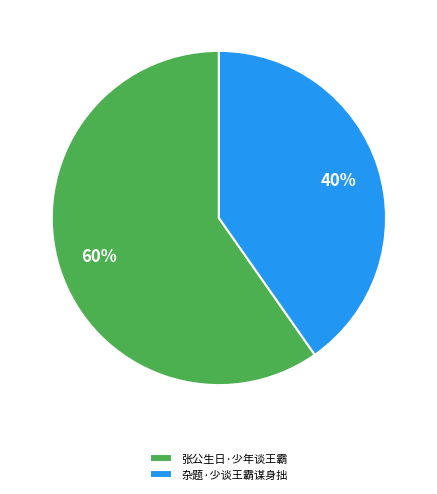

Between 张公生日·少年谈王霸 and 杂题·少谈王霸谋身拙, which is larger?

张公生日·少年谈王霸